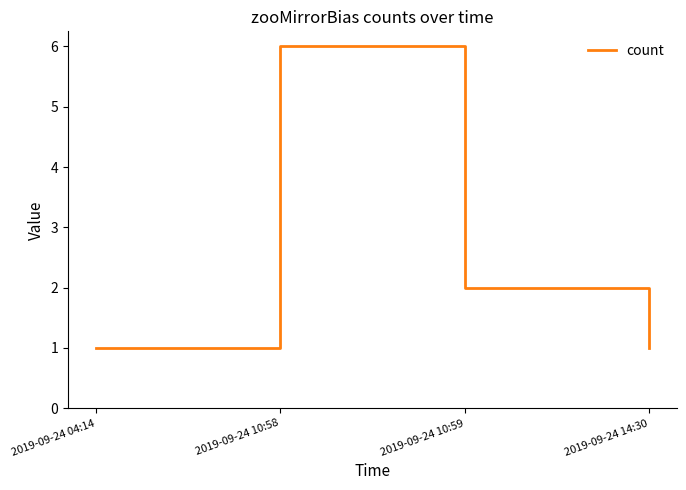

How many interior local peaks (higher than both neighbors) does the data have?

1